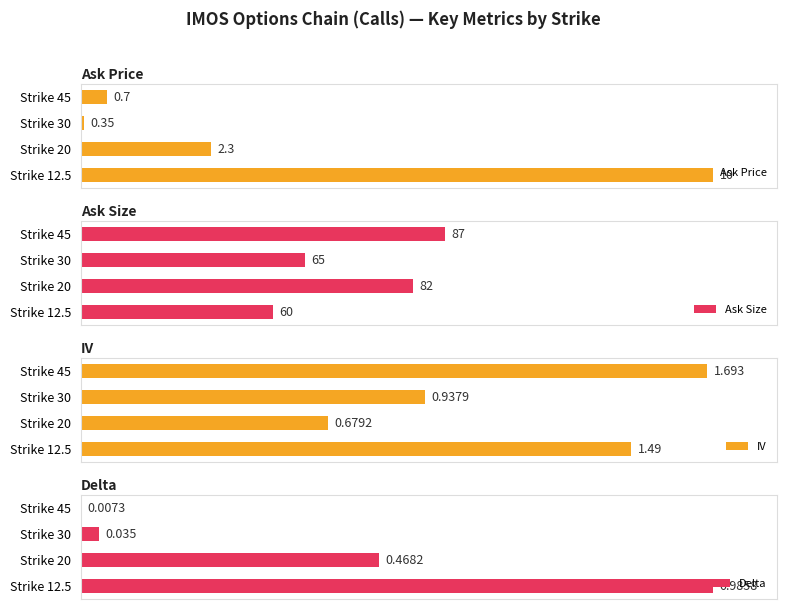

Count the number of data series in this chart.

4